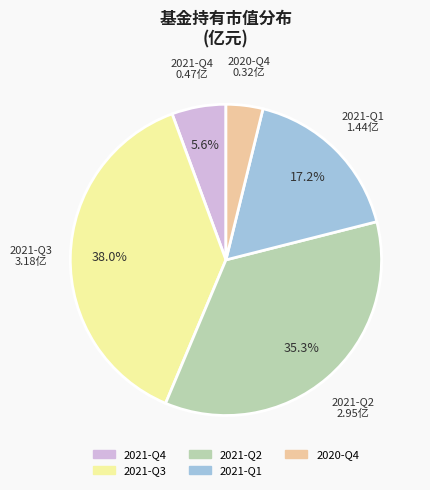

Which slice is the smallest?

2020-Q4